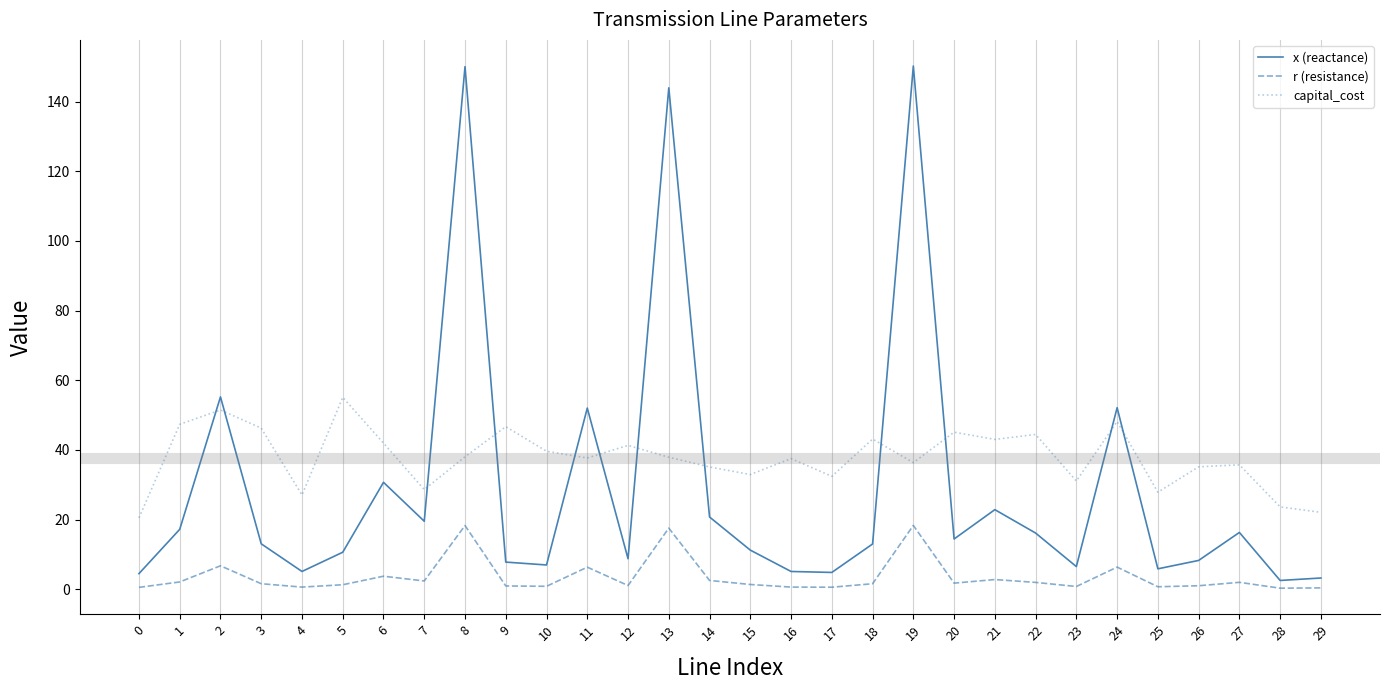

List the series in order of their overall mean, highest first.

capital_cost, x (reactance), r (resistance)